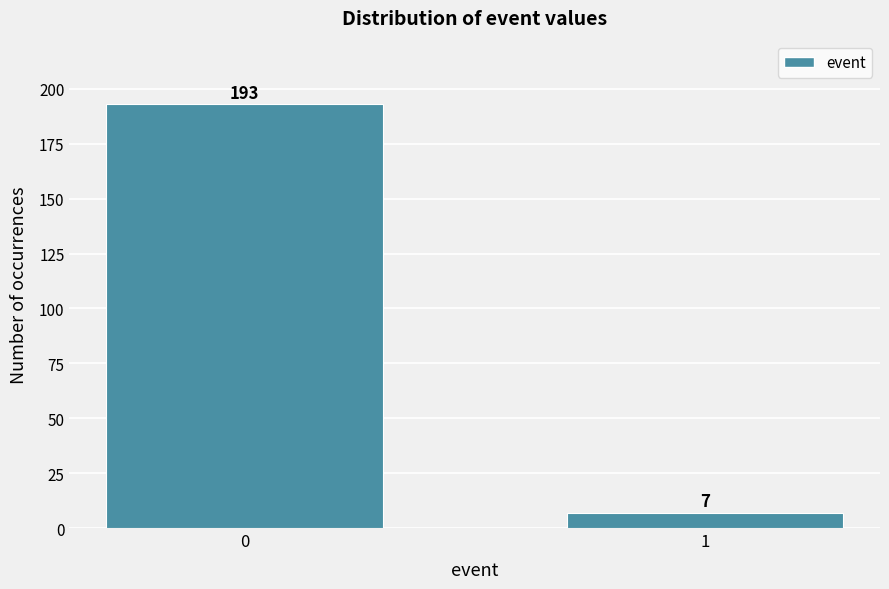

Reading right to left, list all the values displayed in this chart.

7	193